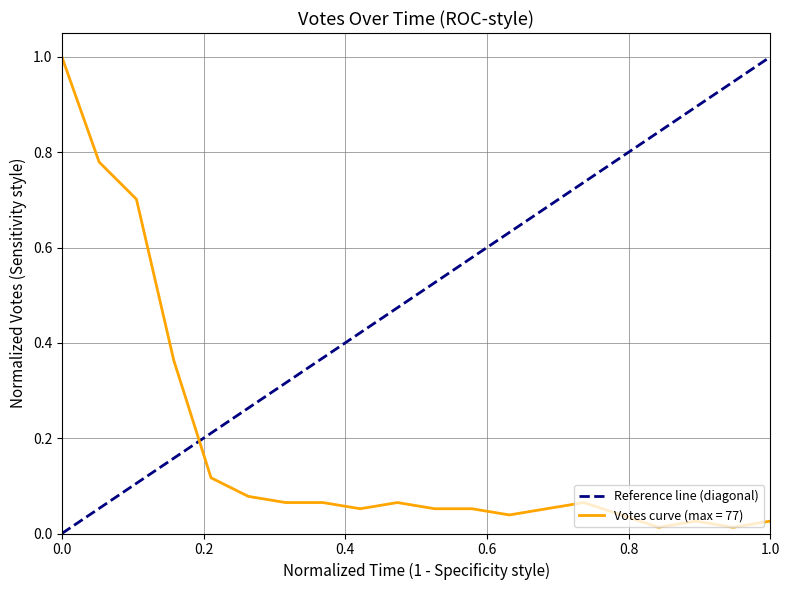

How many distinct data groups are displayed?

1